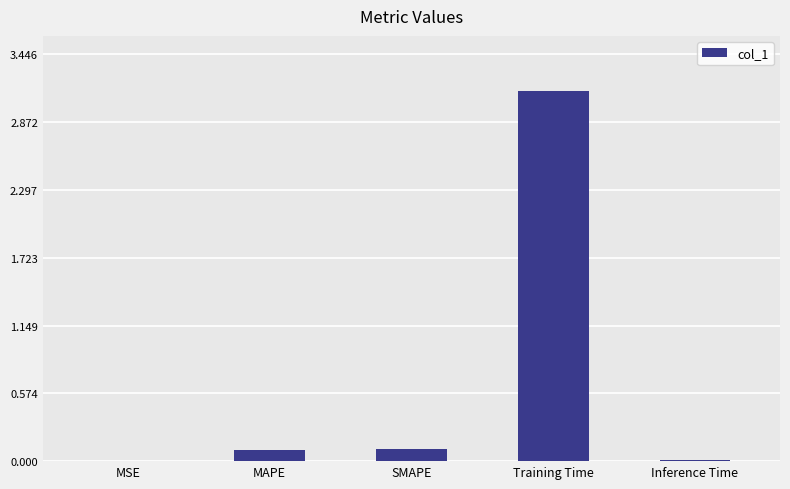

What is the change in value from Training Time to Inference Time?

-3.1